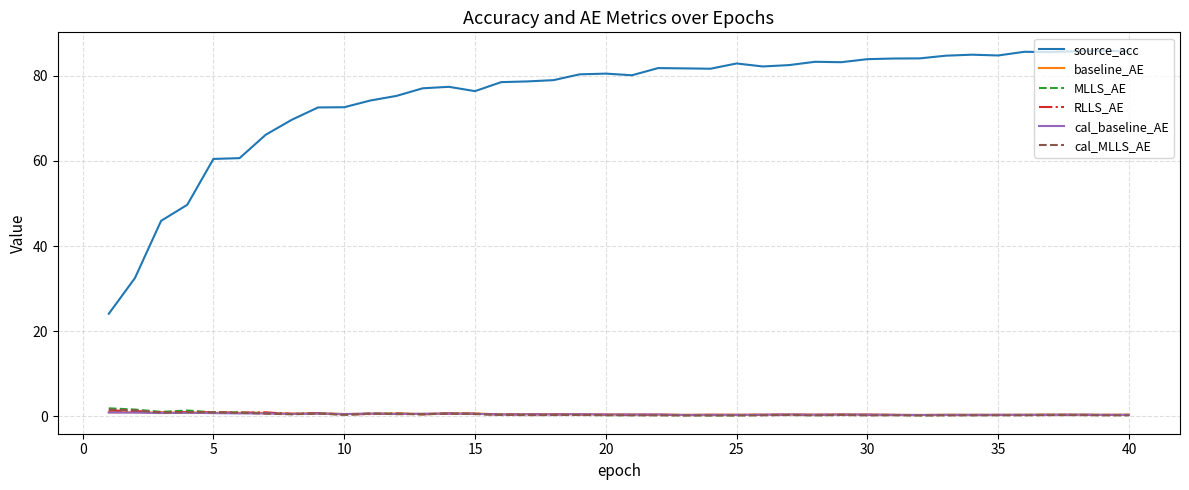

What is the highest value of the MLLS_AE series?

1.9